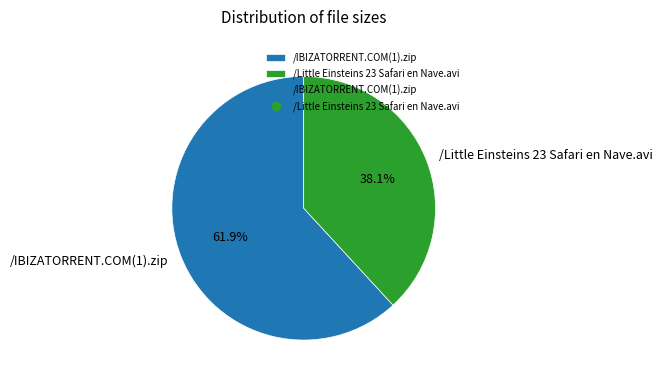

What percentage is the /IBIZATORRENT.COM(1).zip slice, to the nearest percent?

62%